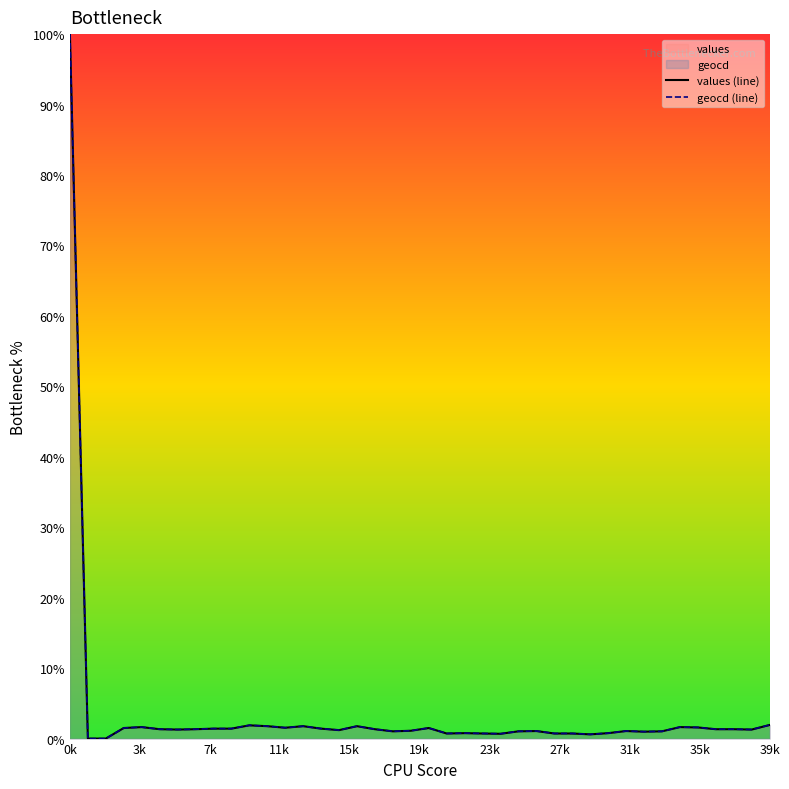

Is the value of geocd (line) at 29 greater than the value of values (line) at 21?

No